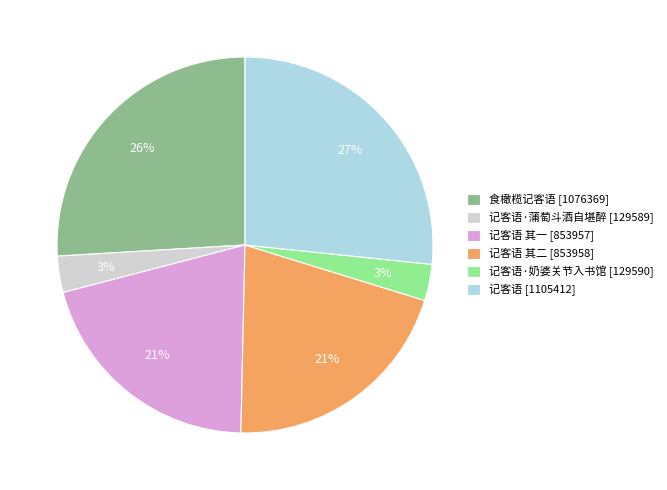

To the nearest percent, what is the average slice percentage?

17%